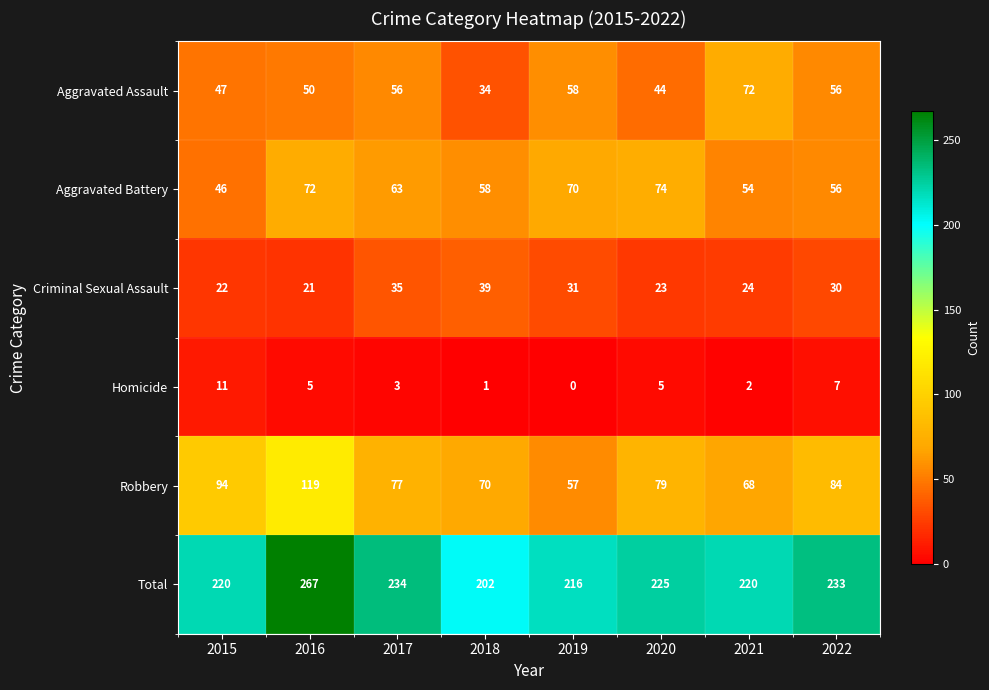

What is the difference between the highest and lowest values at 2018?

201